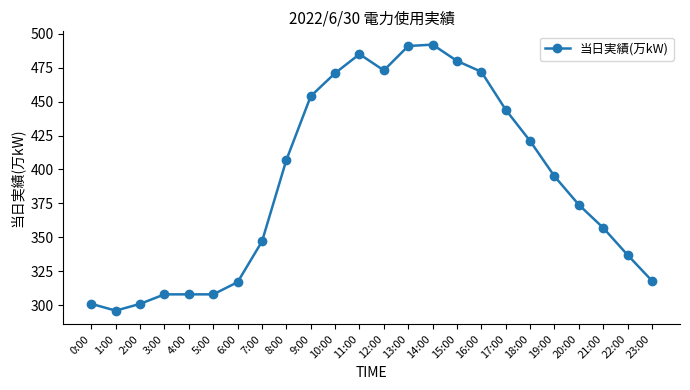

Count the number of data series in this chart.

1